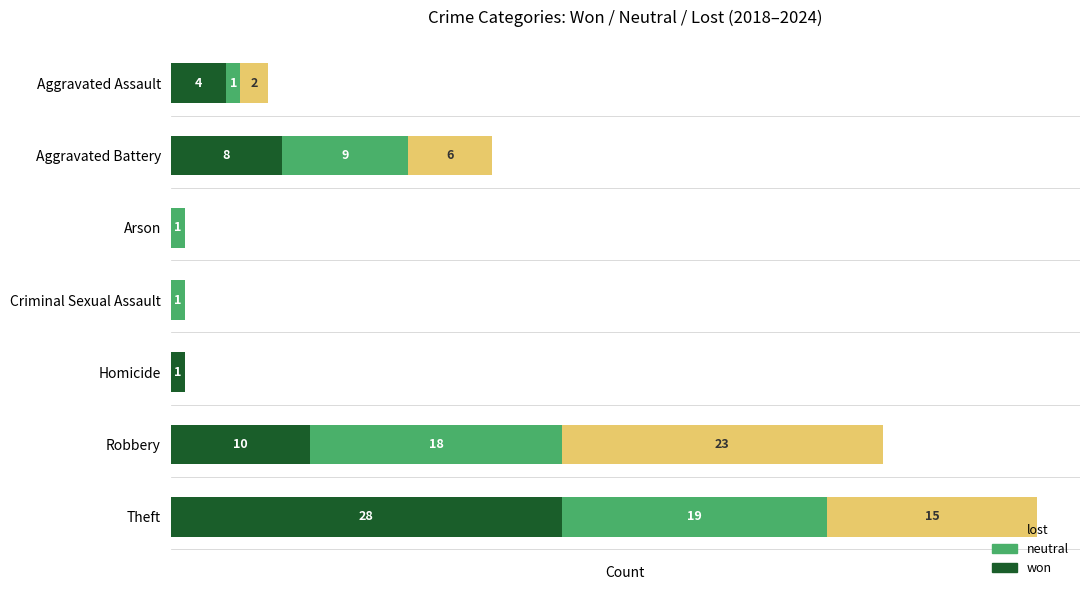

At which label is won closest to 14?

Robbery